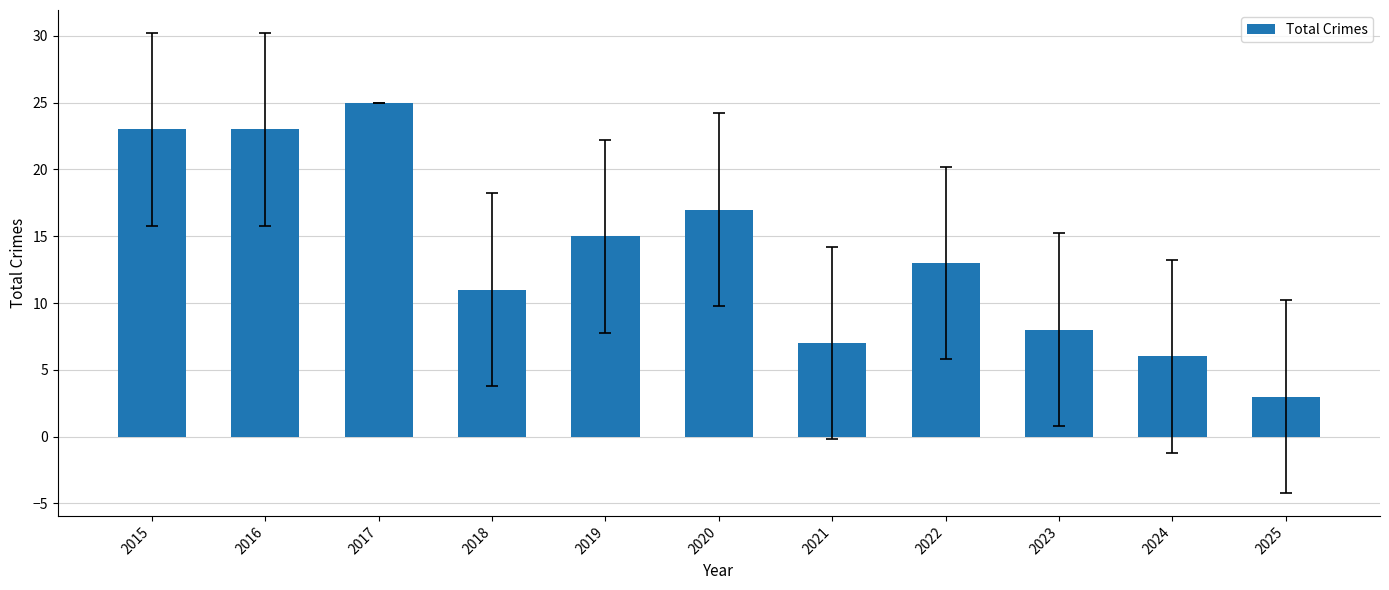

Which category has the lowest value across all series?

2025